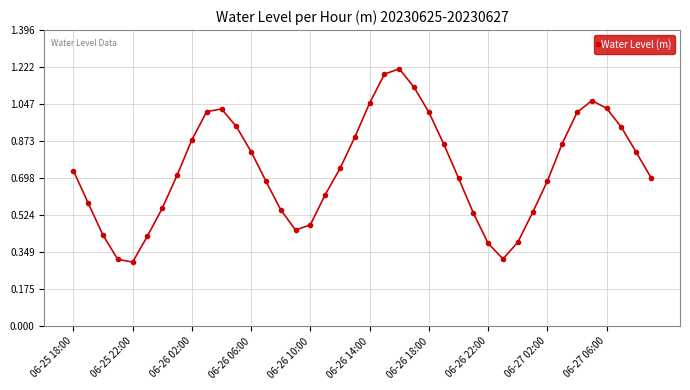

True or false: there are more than 2 points higher than both neighbors.

True